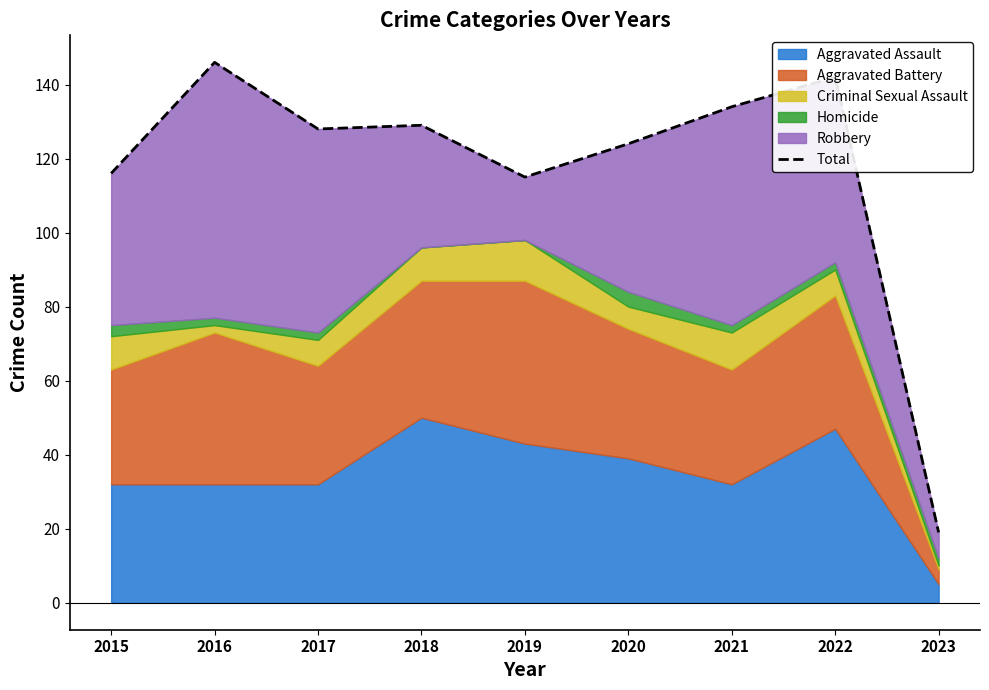

What is the change in value from 2015 to 2018?

+13